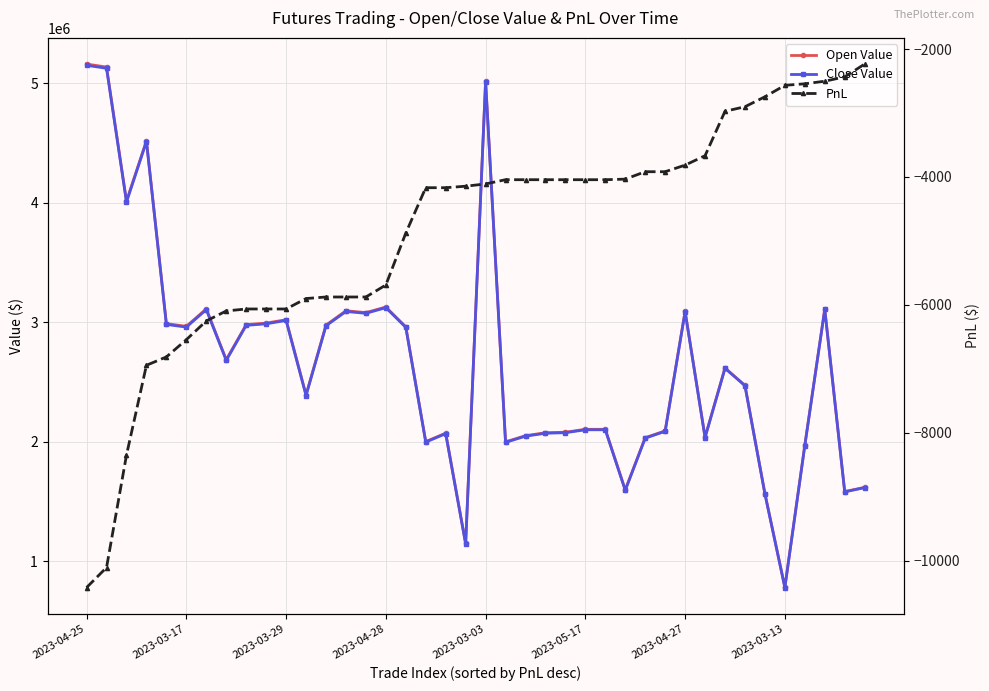

True or false: Open Value and PnL intersect in this chart.

False